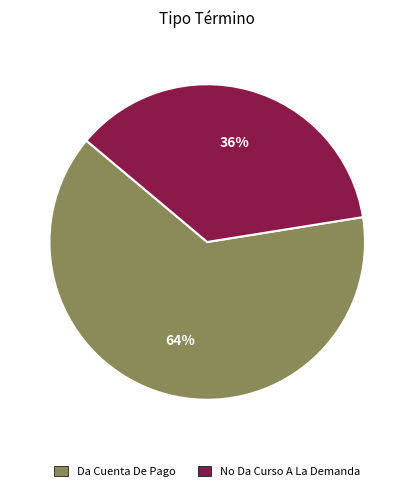

What is the smallest slice in the pie chart?

No Da Curso A La Demanda